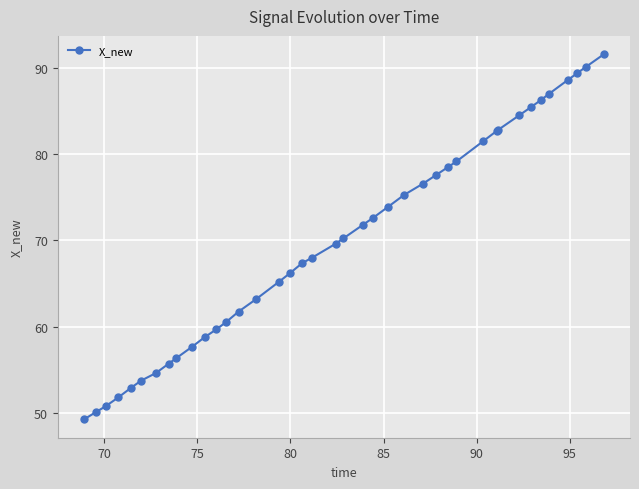

What is the sum of all values?

2798.5